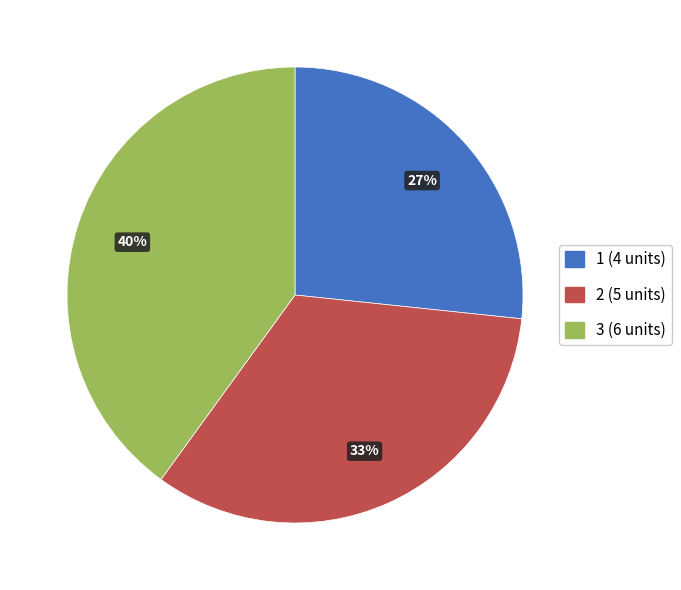

How many slices are in this pie chart?

3